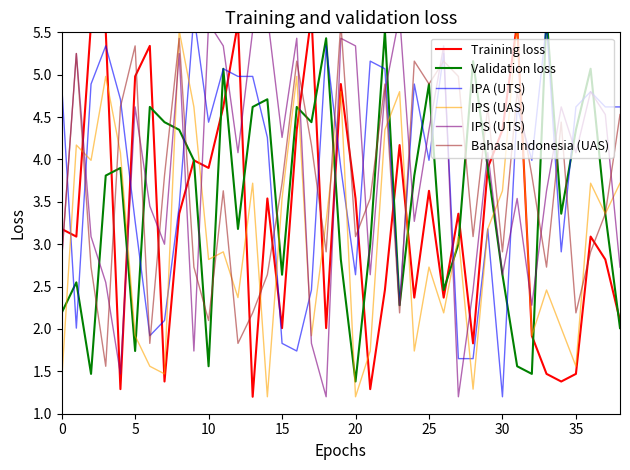

Does the chart display data point markers on the line(s)?

No